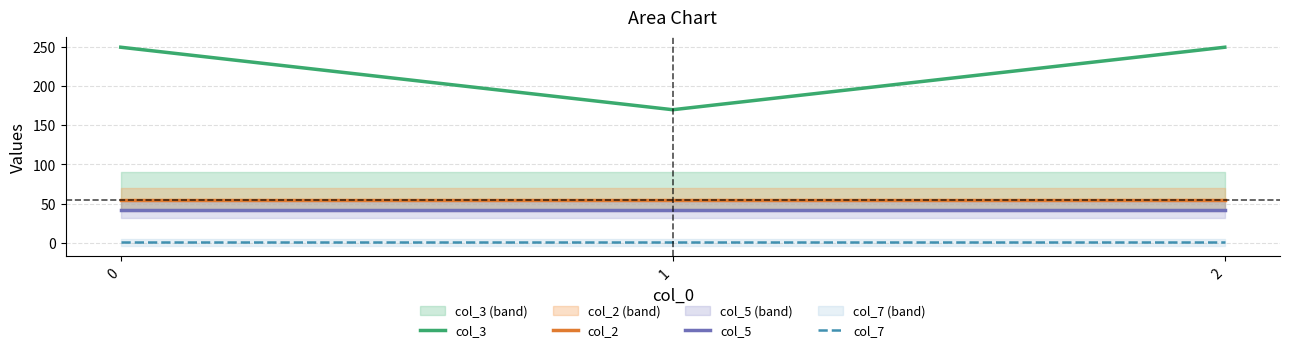

How many lines are shown in the chart?

4